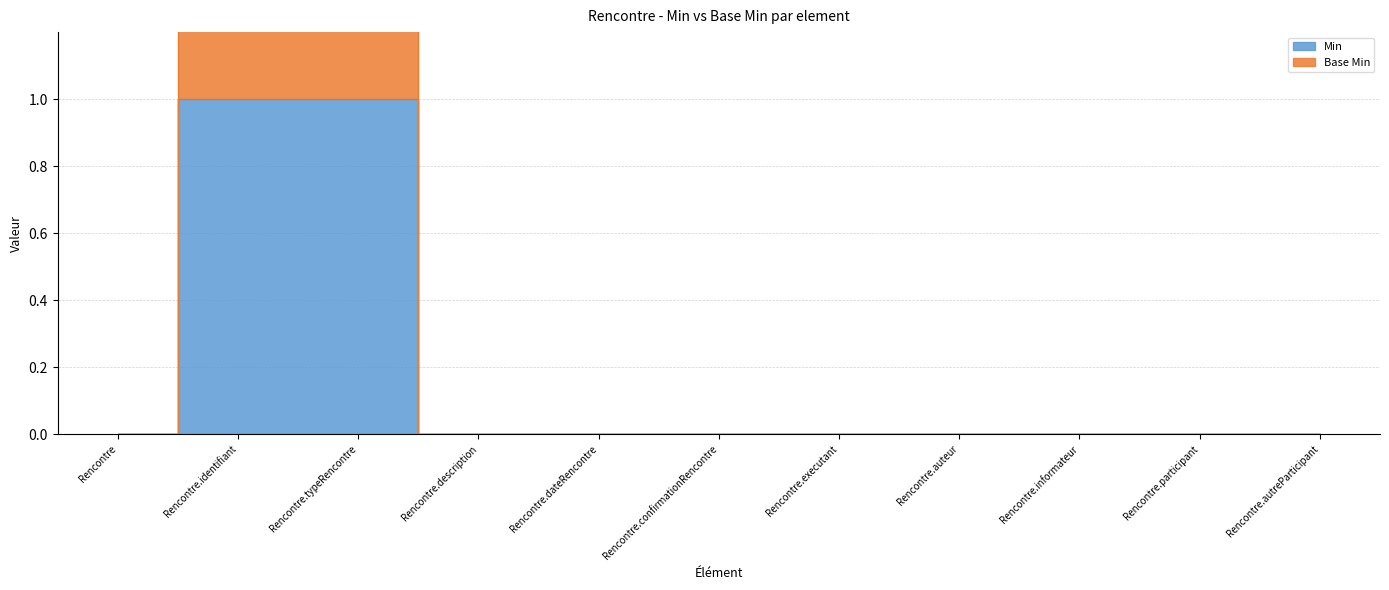

The Base Min series shows 0 at Rencontre.autreParticipant. True or false?

True